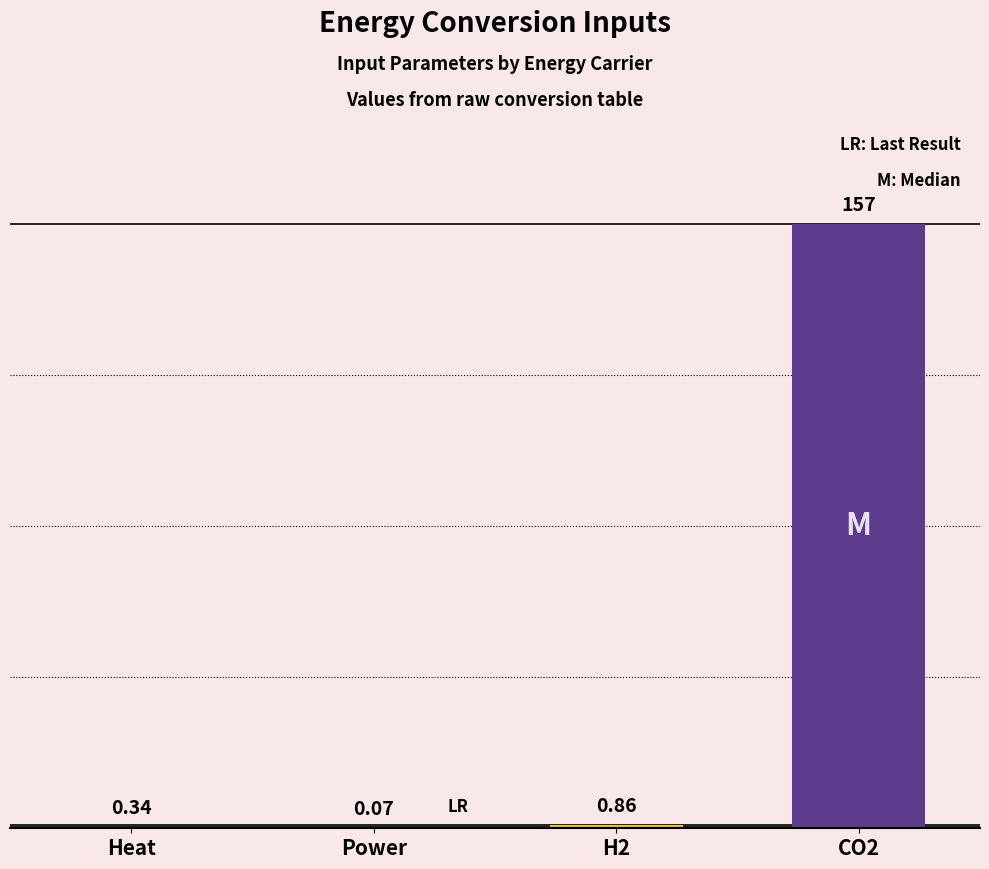

What is the sum of the values at Heat and Power?

0.4